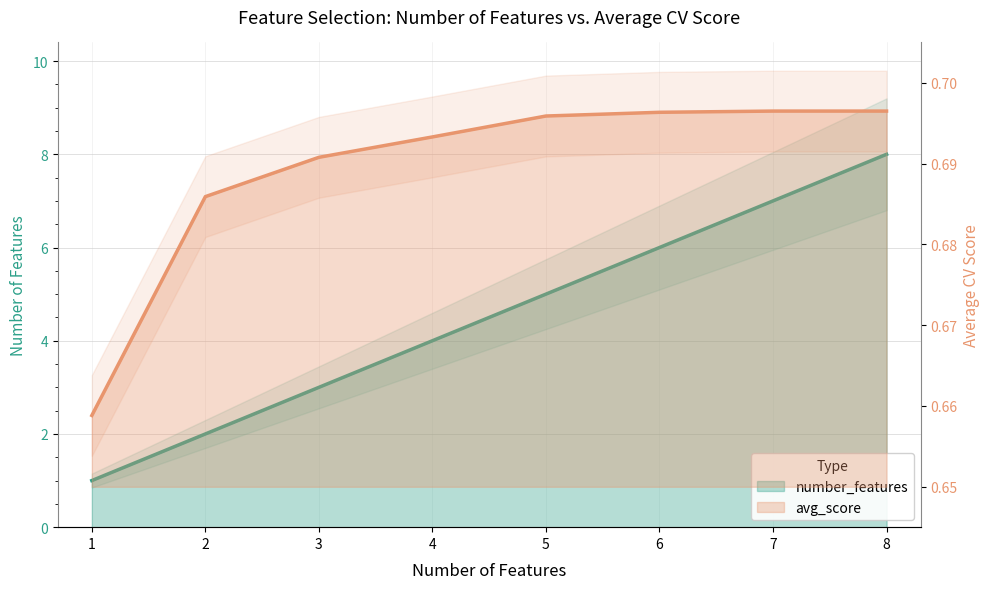

The number_features series shows 8.0 at 8. True or false?

True